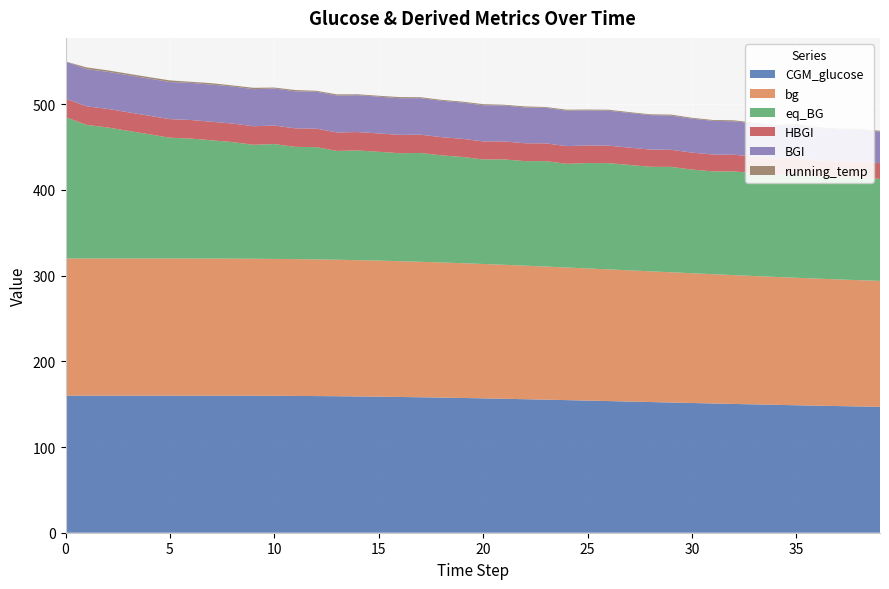

Reading left to right, transcribe all the data shown in this chart.

CGM_glucose: 160.0	160.0	160.0	160.0	160.0	160.0	160.0	160.0	159.9	159.9	159.8	159.6	159.5	159.3	159.0	158.8	158.4	158.1	157.7	157.3	156.8	156.3	155.8	155.3	154.8	154.2	153.7	153.1	152.5	152.0	151.4	150.8	150.3	149.8	149.3	148.8	148.3	147.8	147.4	146.9
bg: 160.0	160.0	160.0	160.0	160.0	160.0	160.0	160.0	159.9	159.9	159.8	159.7	159.5	159.3	159.0	158.8	158.4	158.1	157.7	157.3	156.8	156.3	155.8	155.3	154.8	154.2	153.7	153.1	152.5	152.0	151.4	150.8	150.3	149.8	149.3	148.8	148.3	147.8	147.4	146.9
eq_BG: 165.0	156.0	153.0	149.0	145.0	141.0	140.0	138.0	136.0	133.0	134.0	131.0	131.0	127.0	128.0	127.0	126.0	127.0	125.0	124.0	122.0	123.0	122.0	123.0	121.0	123.0	124.0	123.0	122.0	123.0	121.0	120.0	121.0	120.0	119.0	121.0	119.0	119.0	120.0	119.0
HBGI: 21.7	21.7	21.7	21.7	21.7	21.7	21.7	21.7	21.6	21.6	21.6	21.6	21.6	21.5	21.5	21.5	21.4	21.3	21.3	21.2	21.1	21.0	20.9	20.8	20.6	20.5	20.4	20.2	20.1	20.0	19.8	19.7	19.5	19.4	19.2	19.0	18.9	18.7	18.6	18.4
BGI: 43.3	43.3	43.3	43.3	43.3	43.3	43.3	43.3	43.3	43.3	43.2	43.2	43.2	43.1	43.0	42.9	42.8	42.7	42.5	42.3	42.2	42.0	41.7	41.5	41.3	41.0	40.8	40.5	40.2	39.9	39.6	39.3	39.0	38.7	38.4	38.1	37.8	37.5	37.2	36.8
running_temp: 0.0	2.1	1.7	1.7	1.7	1.9	1.3	1.7	1.2	1.6	1.1	1.5	1.1	1.4	1.1	1.1	1.3	1.1	1.1	1.1	1.2	0.9	1.2	0.9	1.2	0.9	1.2	0.9	0.9	1.1	1.0	1.0	1.1	0.9	0.9	1.1	1.1	0.9	0.9	0.9